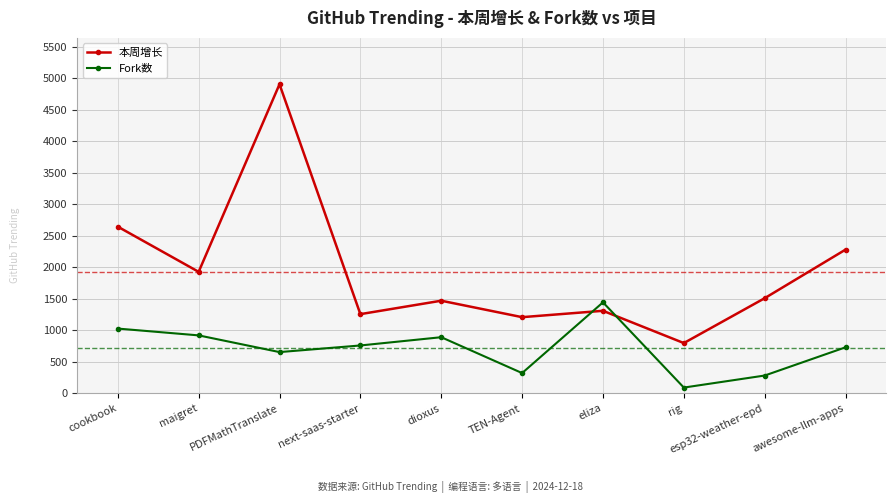

At which label does Fork数 reach its peak?

eliza